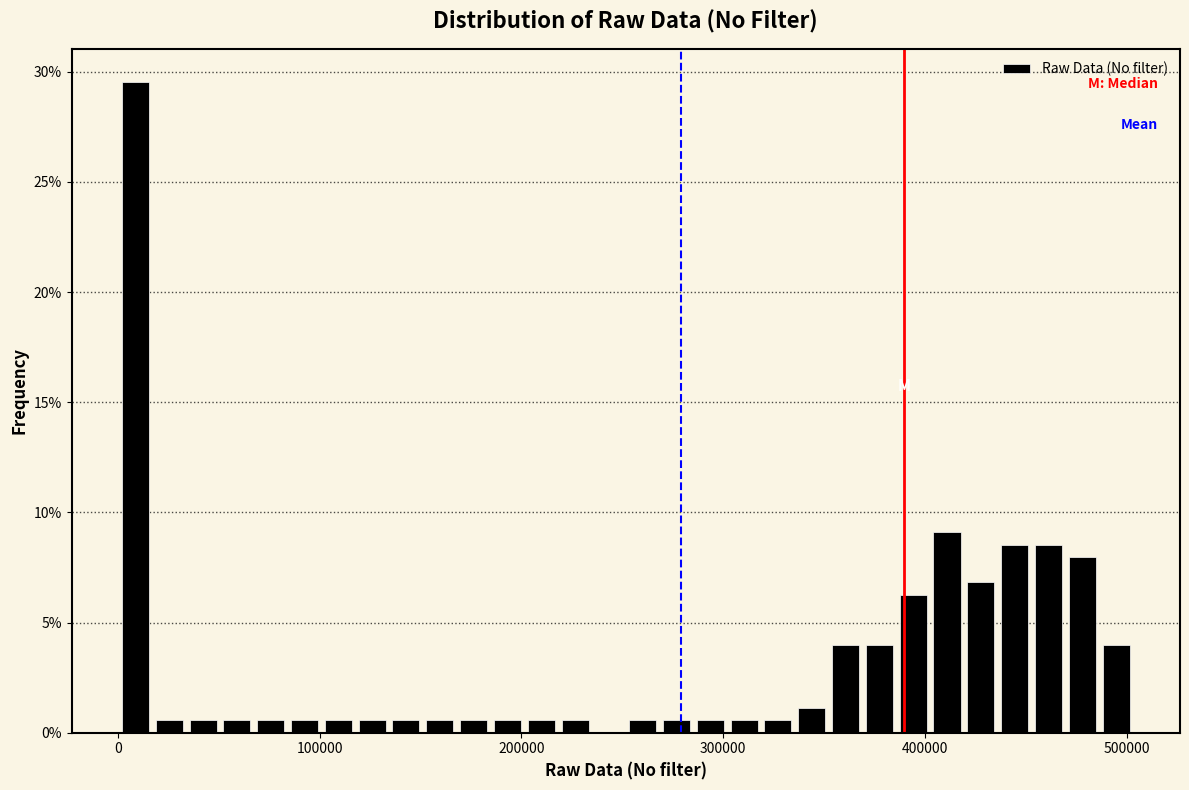

Read against the x-axis, roughly where is the centre of the tallest bar?

10000